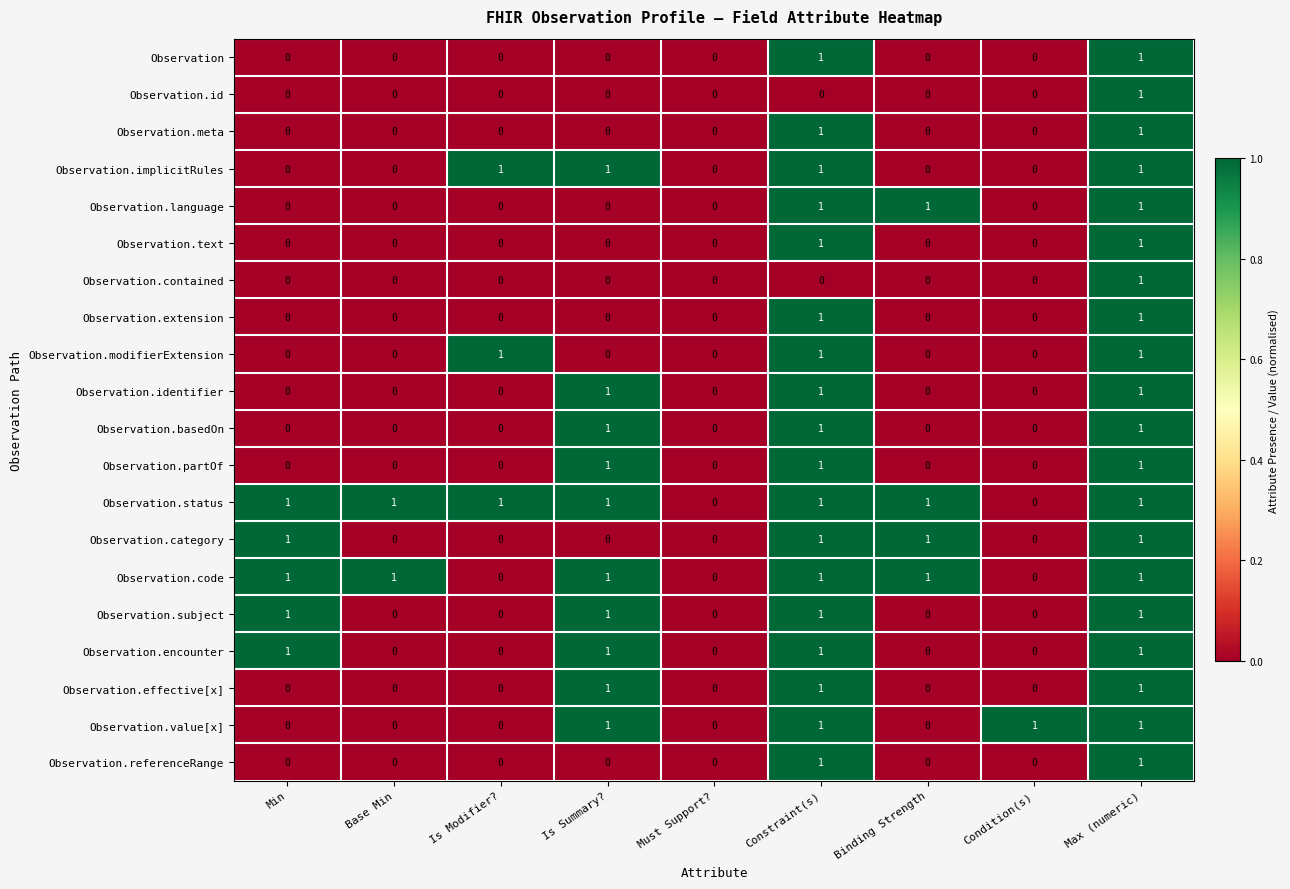

What is the maximum value shown in the chart?

1